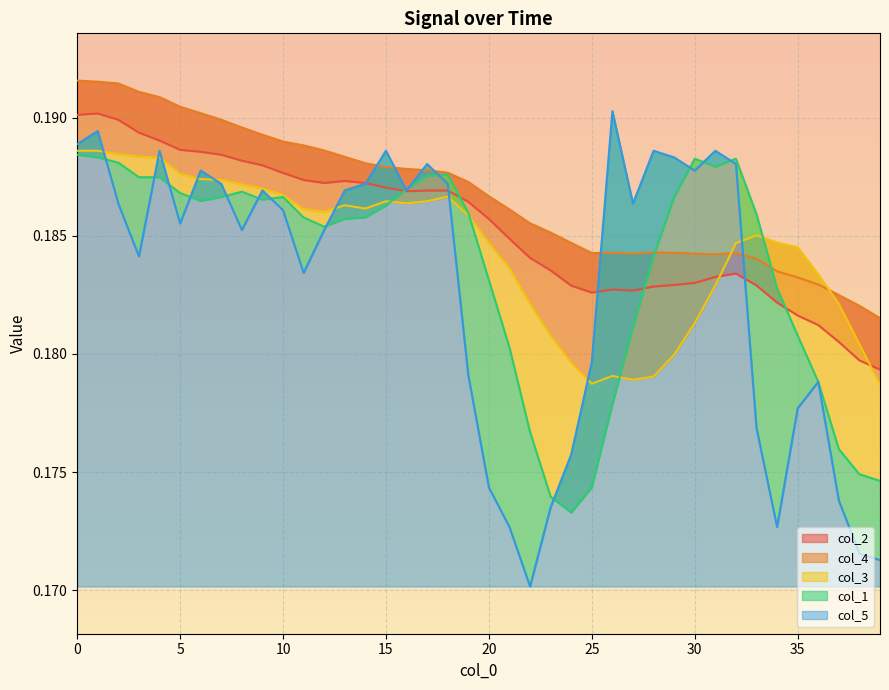

Rank the series at 33 from lowest to highest value.

col_5, col_2, col_4, col_3, col_1